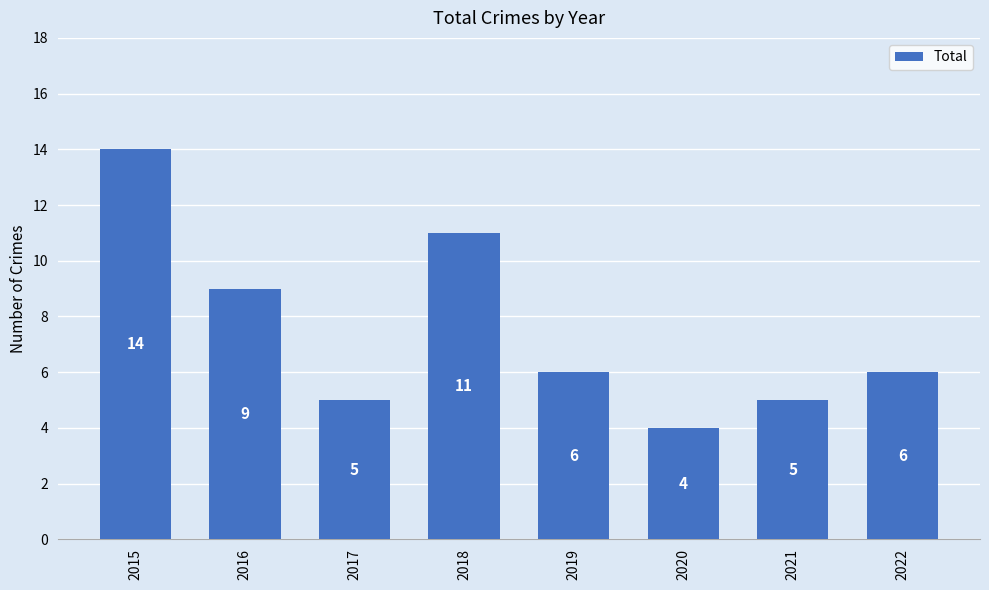

What is the difference between the maximum and minimum values?

10